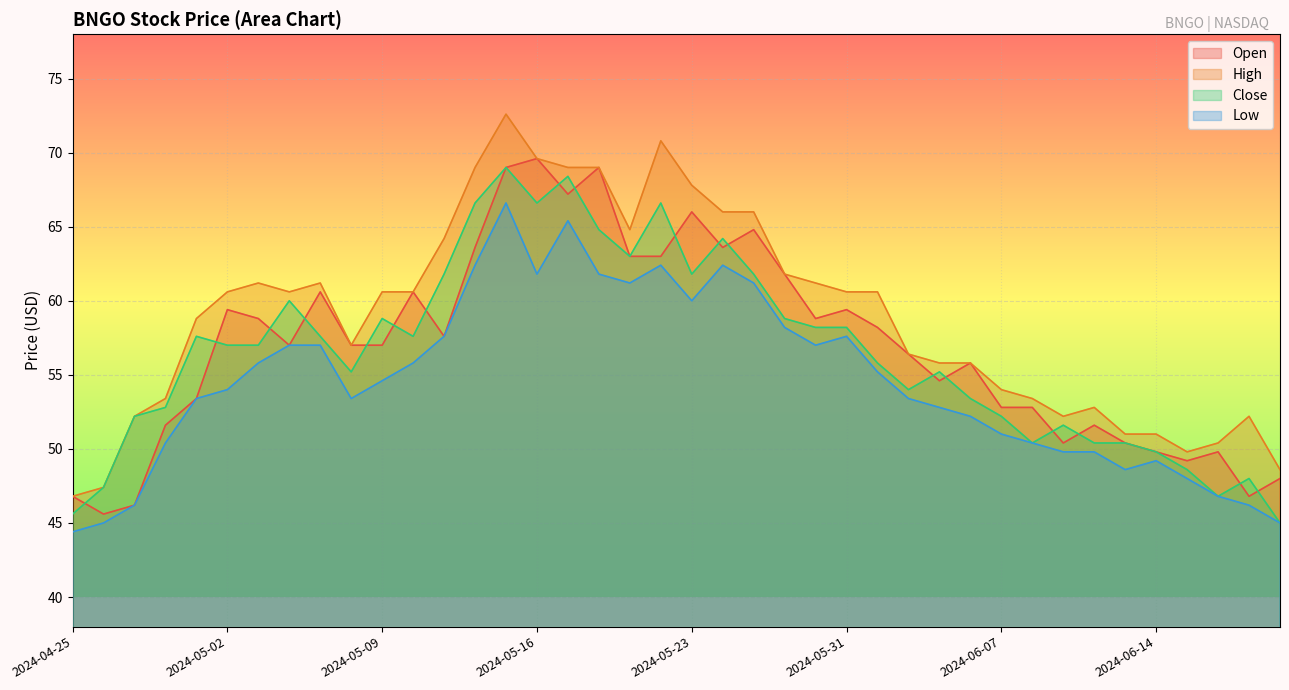

List the series in order of their peak value, lowest first.

Low, Close, Open, High